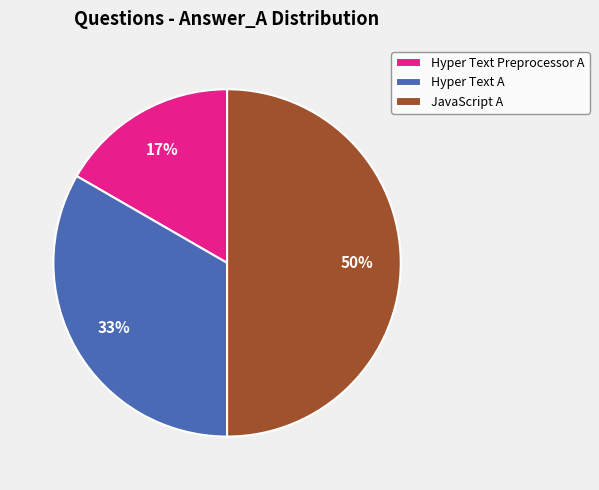

To the nearest percent, what portion does Hyper Text A represent?

33%